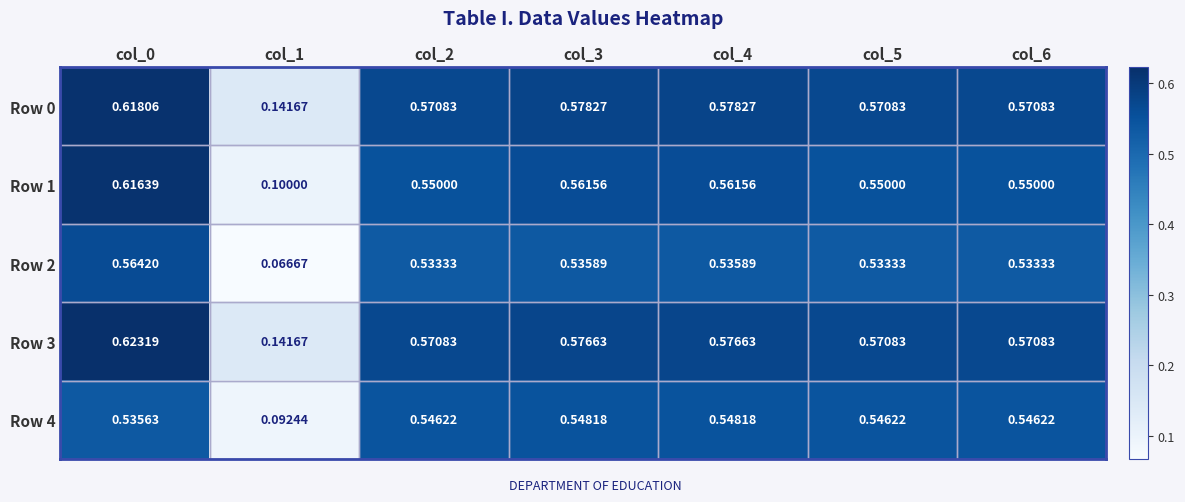

Is the value of Row 4 at col_0 greater than the value of Row 0 at col_4?

No